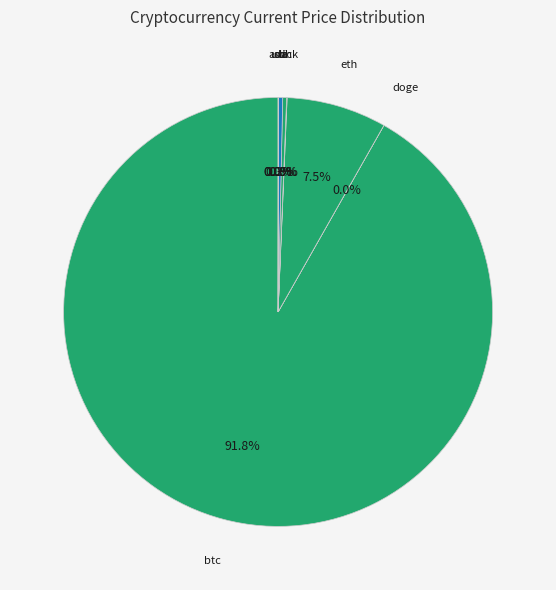

Is there a majority slice in this chart?

Yes